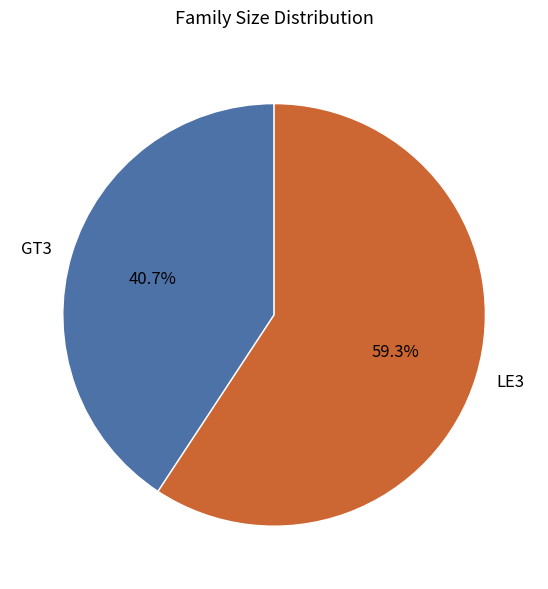

Is there any slice that represents more than half of the pie?

Yes